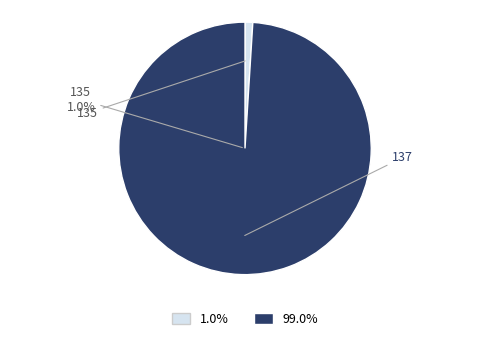

Is there any slice that represents more than half of the pie?

Yes